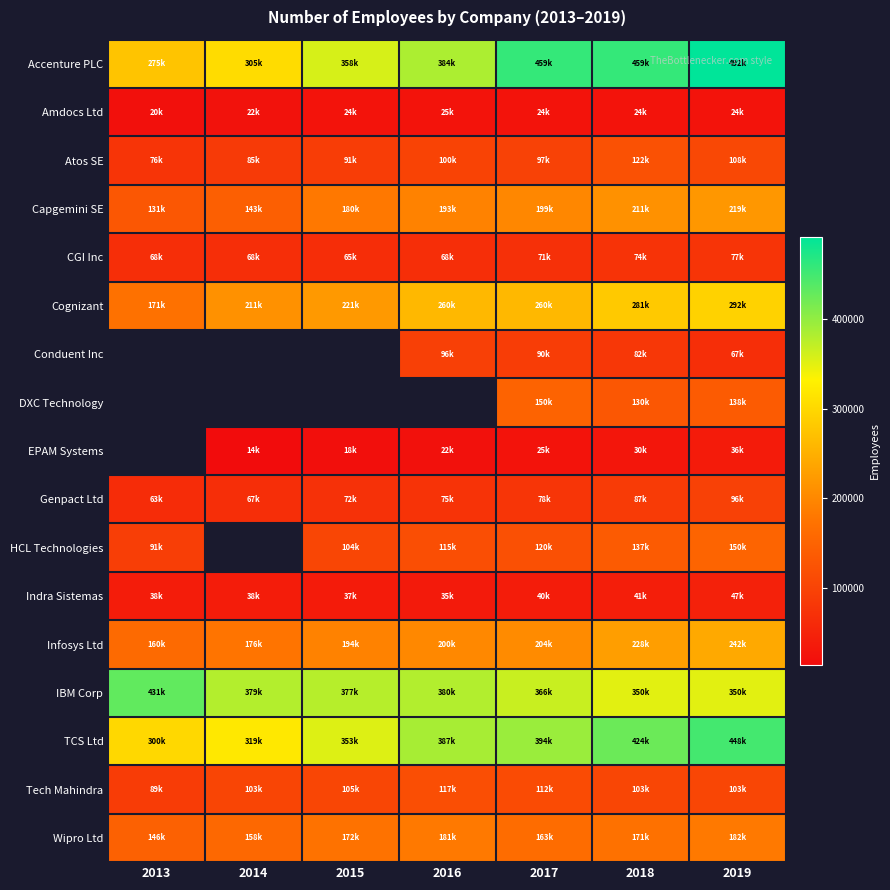

How many categories are shown in the chart?

7